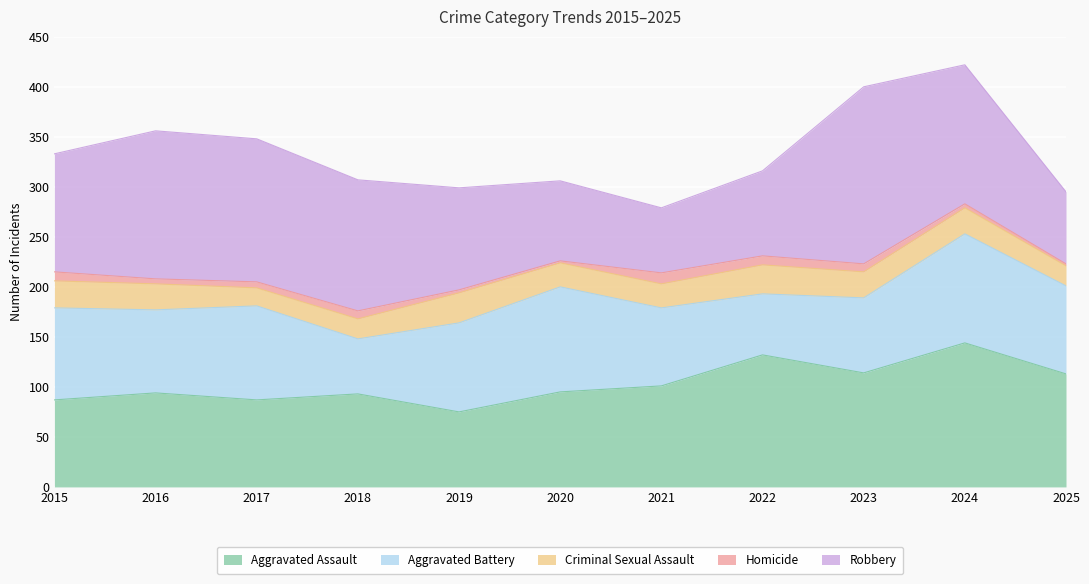

Does the chart display data point markers on the line(s)?

No